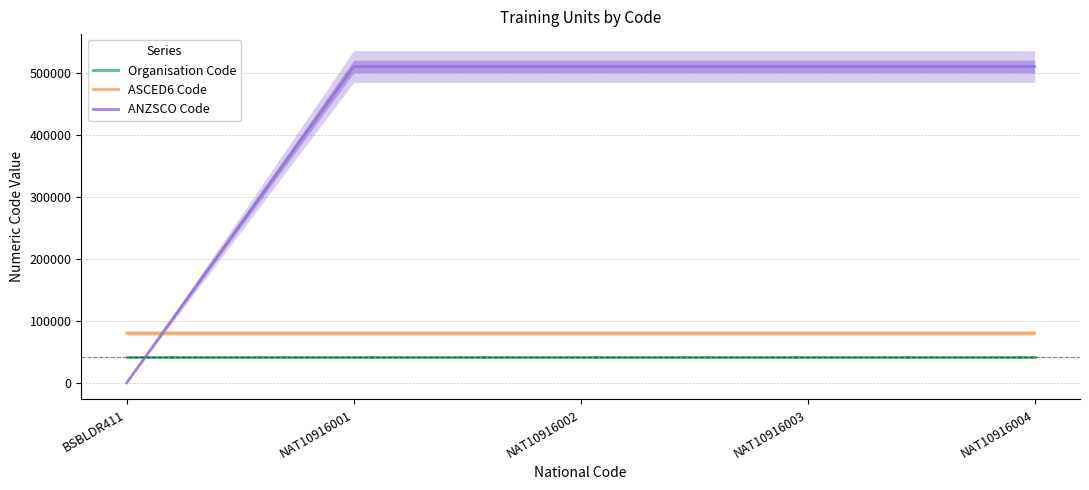

Reading left to right, extract all data points from this chart.

Organisation Code: 41394	41394	41394	41394	41394
ASCED6 Code: 80301	80315	80315	80315	80315
ANZSCO Code: 0	511112	511112	511112	511112